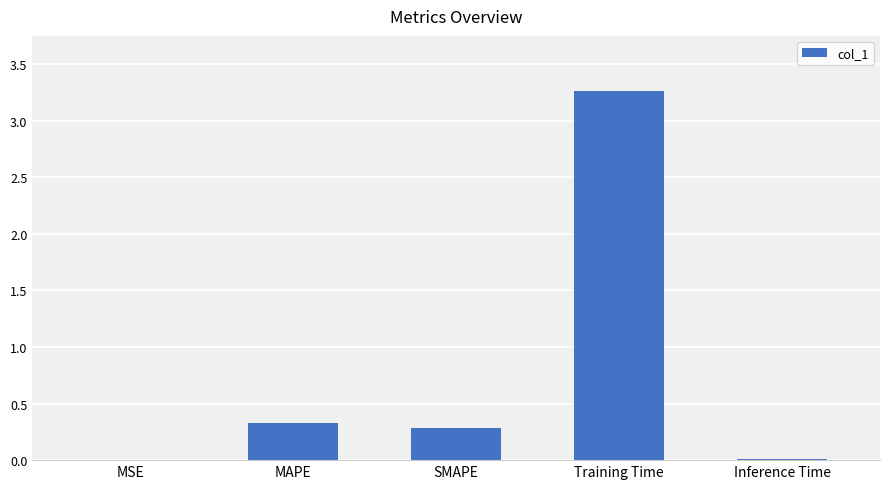

Which has a higher value, Training Time or MSE?

Training Time